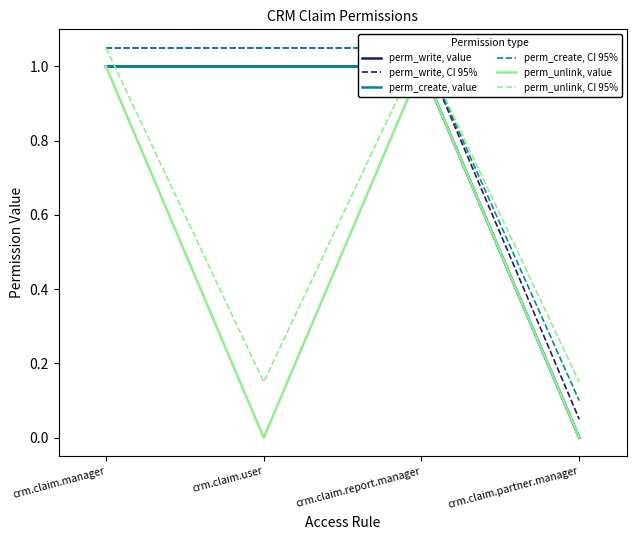

Reading left to right, what are all the values shown in this chart?

perm_write, value: crm.claim.manager=1.0	crm.claim.user=1.0	crm.claim.report.manager=1.0	crm.claim.partner.manager=0.0
perm_write, CI 95%: crm.claim.manager=1.1	crm.claim.user=1.1	crm.claim.report.manager=1.1	crm.claim.partner.manager=0.1
perm_create, value: crm.claim.manager=1.0	crm.claim.user=1.0	crm.claim.report.manager=1.0	crm.claim.partner.manager=0.0
perm_create, CI 95%: crm.claim.manager=1.1	crm.claim.user=1.1	crm.claim.report.manager=1.1	crm.claim.partner.manager=0.1
perm_unlink, value: crm.claim.manager=1.0	crm.claim.user=0.0	crm.claim.report.manager=1.0	crm.claim.partner.manager=0.0
perm_unlink, CI 95%: crm.claim.manager=1.1	crm.claim.user=0.2	crm.claim.report.manager=1.1	crm.claim.partner.manager=0.2